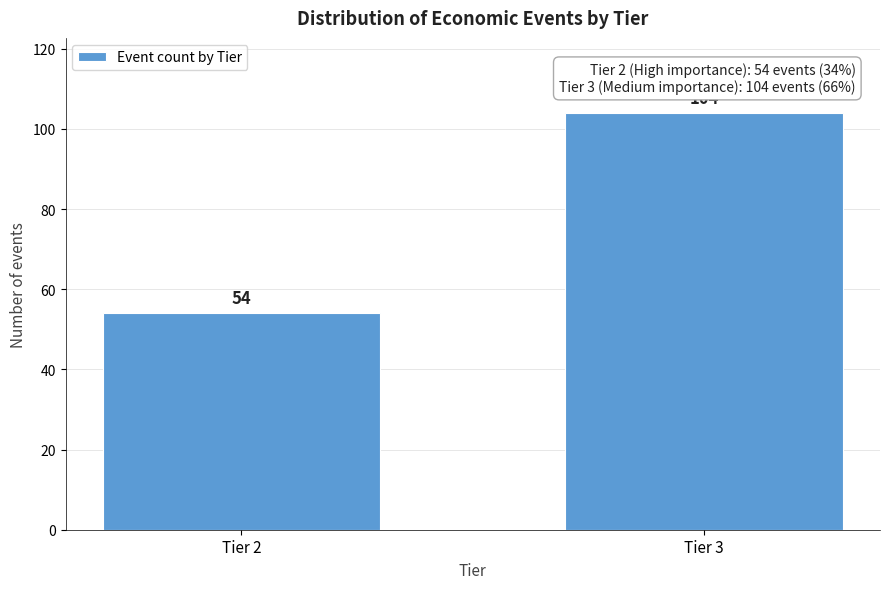

Reading right to left, transcribe all the data shown in this chart.

104	54